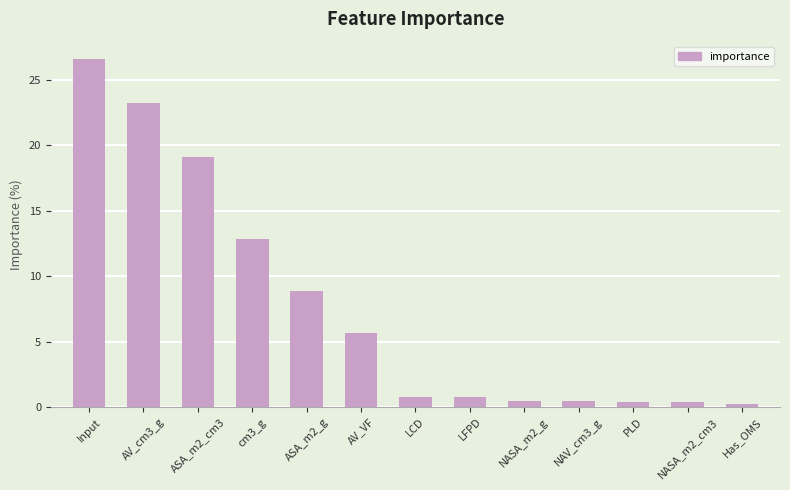

The chart shows a value of 3.9 at ASA_m2_g. True or false?

False